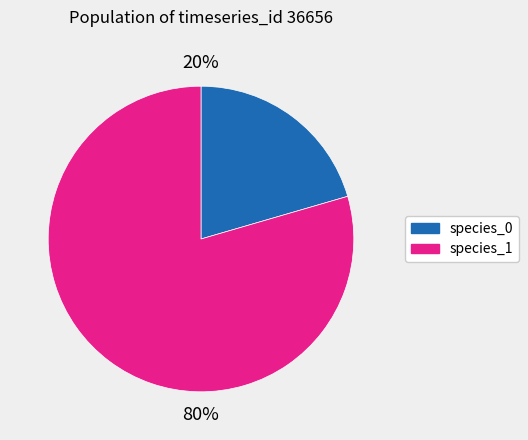

Does any single category account for the majority?

Yes